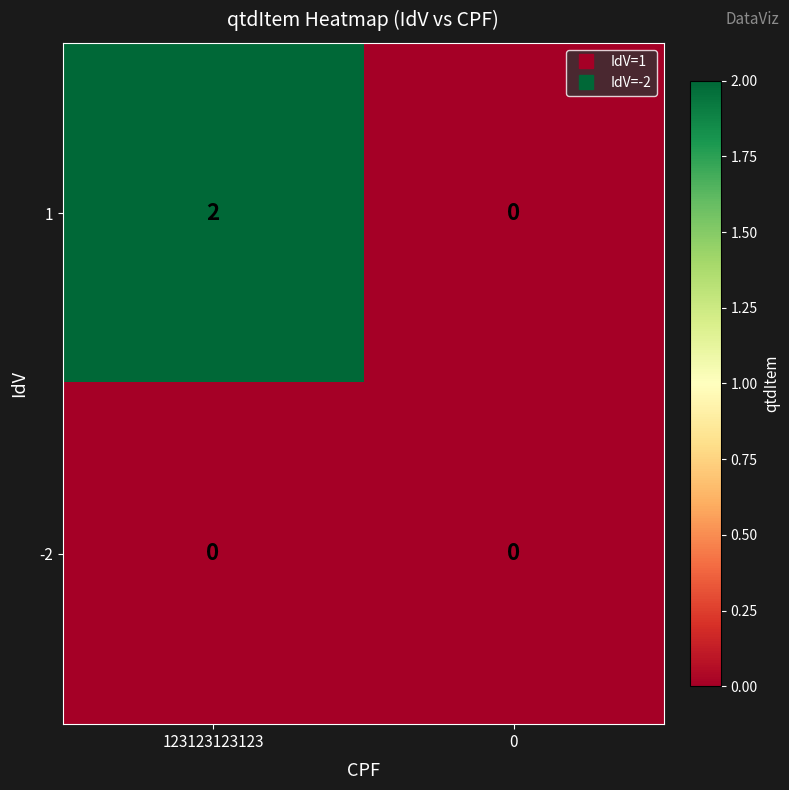

Rank the series by their average value, from lowest to highest.

-2, 1